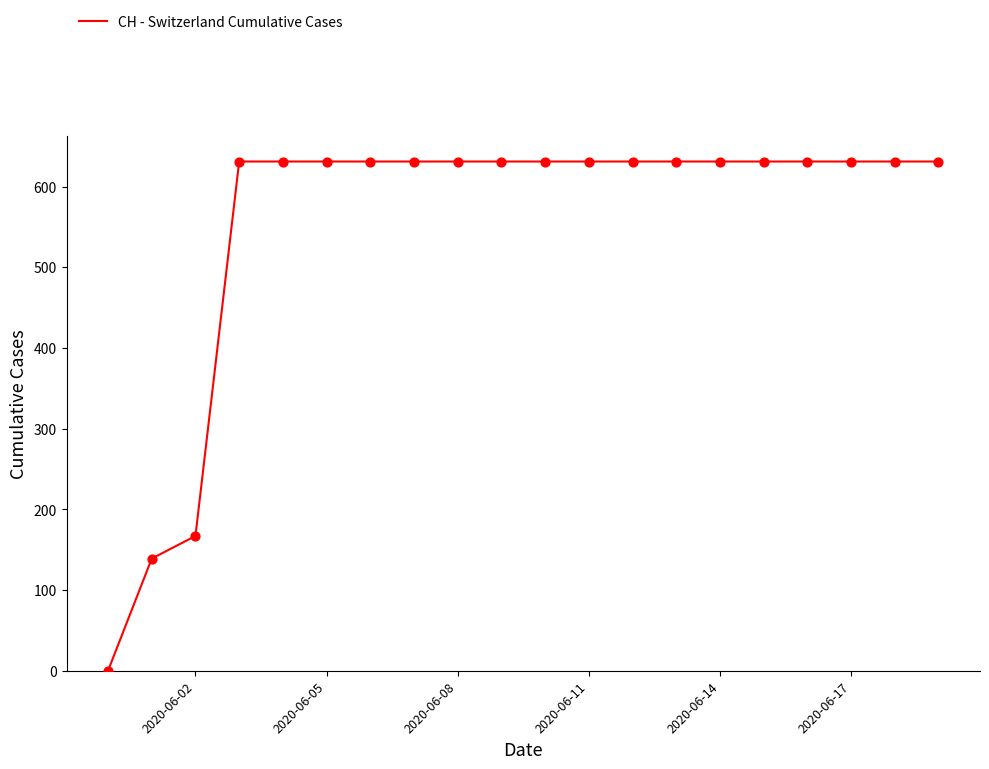

What is the difference between the maximum and minimum values?

631